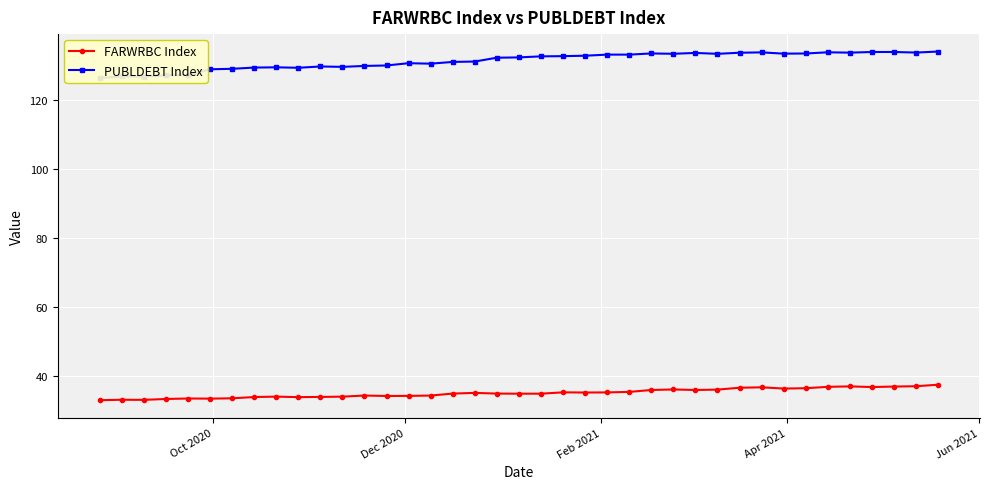

How many lines are shown in the chart?

2